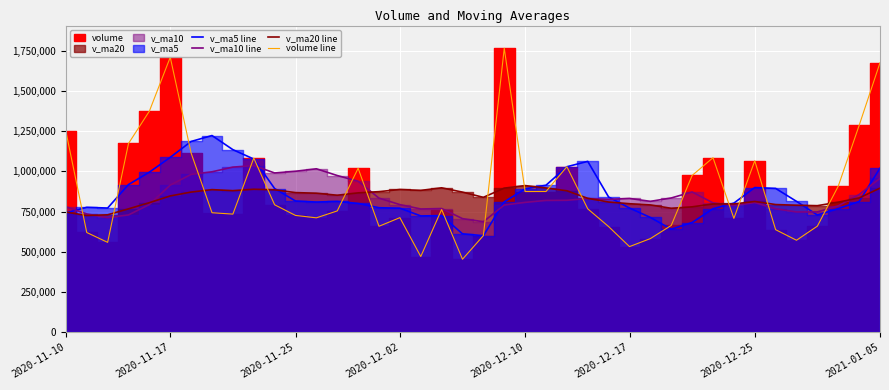

Is it true that v_ma5 line equals 397345.8 at 37?

False